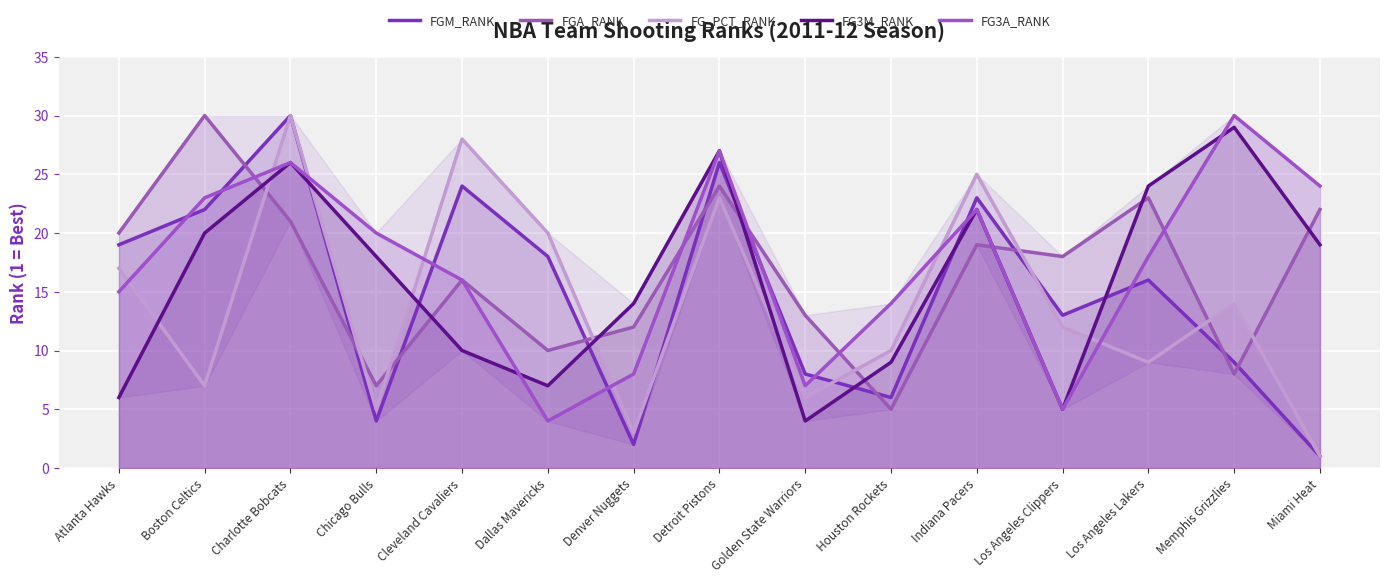

Between Houston Rockets and Cleveland Cavaliers, which is larger?

Cleveland Cavaliers